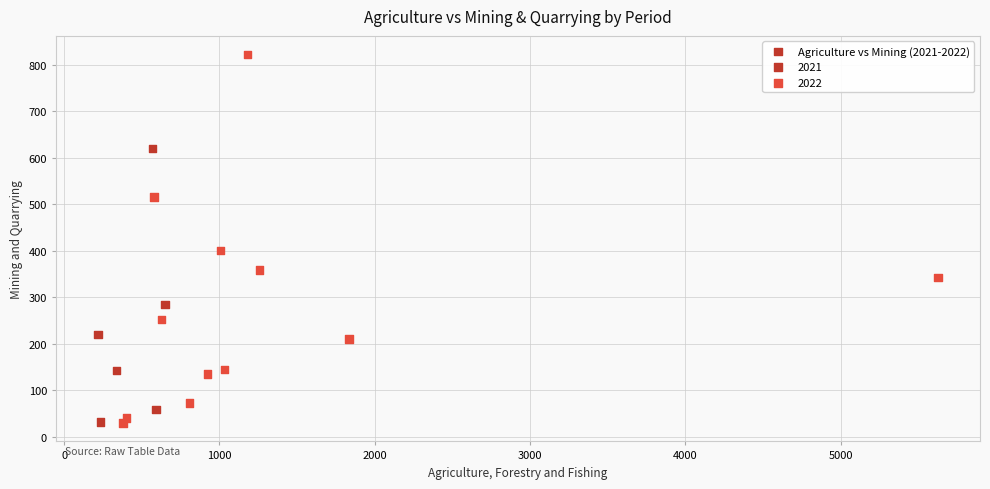

What is the range of Y values (max minus min)?

793.7